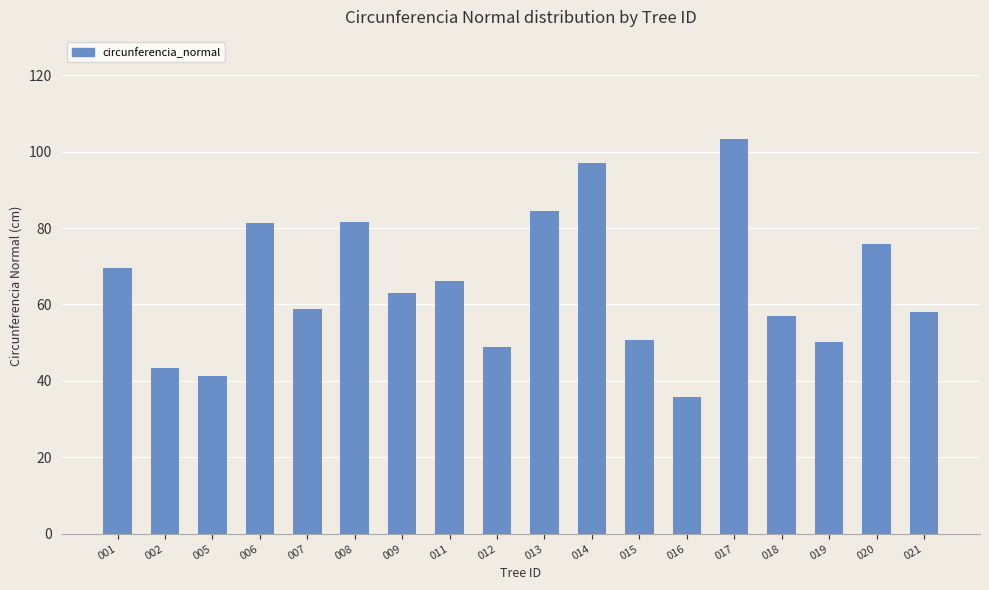

What is the change in value from 011 to 018?

-9.1